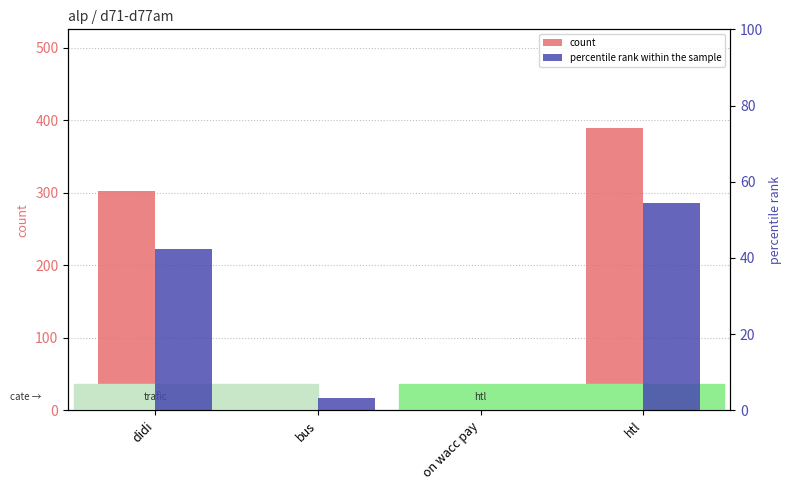

Which category has the highest value across all series?

htl